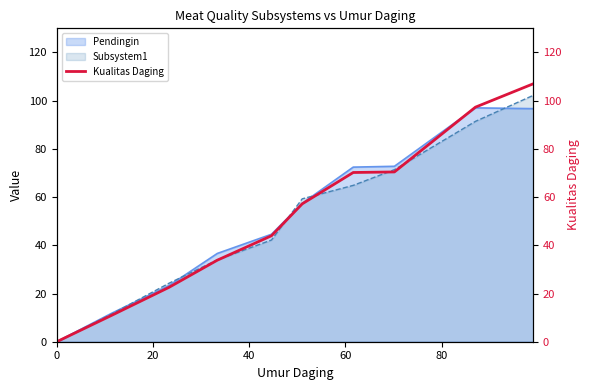

Is it true that the value at 8 is 51.9?

False